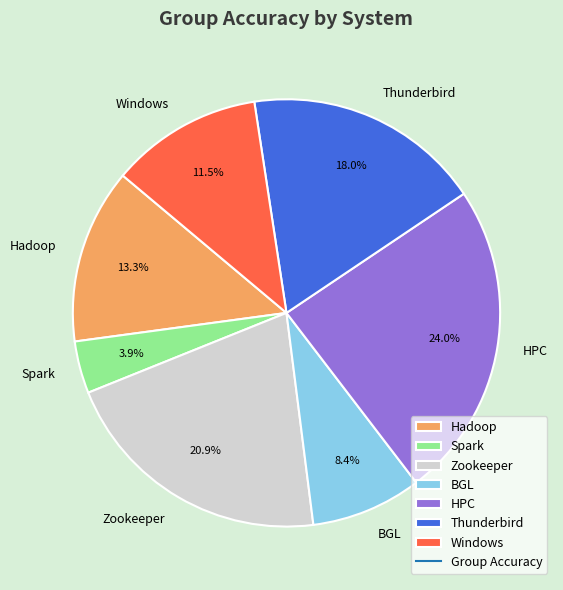

How many segments does this pie chart have?

7